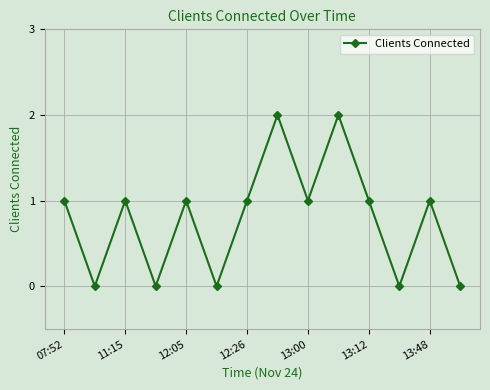

Reading right to left, extract all data points from this chart.

0	1	0	1	2	1	2	1	0	1	0	1	0	1